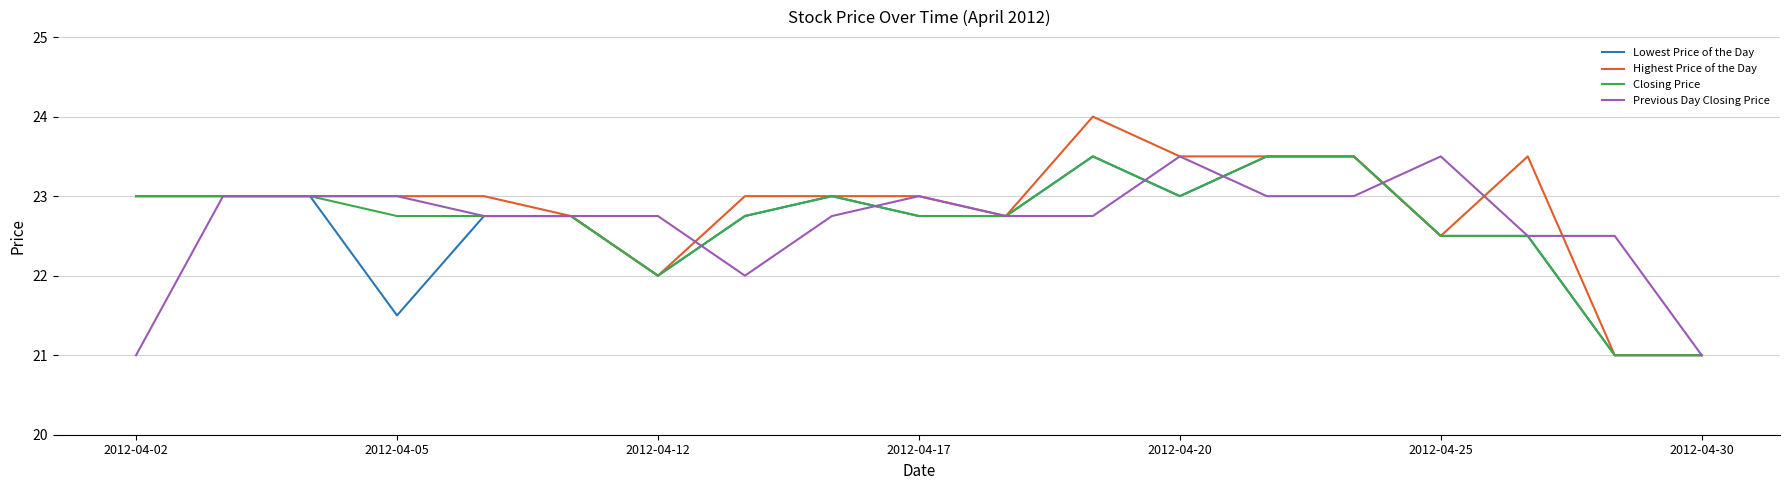

What is the smallest value displayed?

21.0